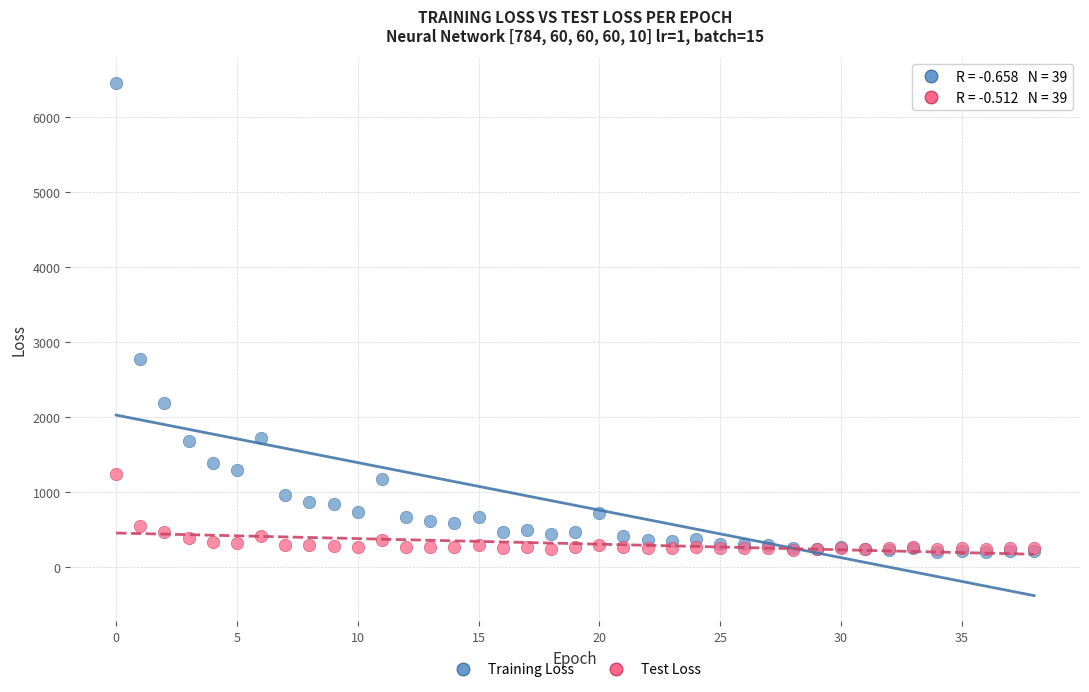

In the Training Loss series, what Y value is closest to 3328?

2773.0